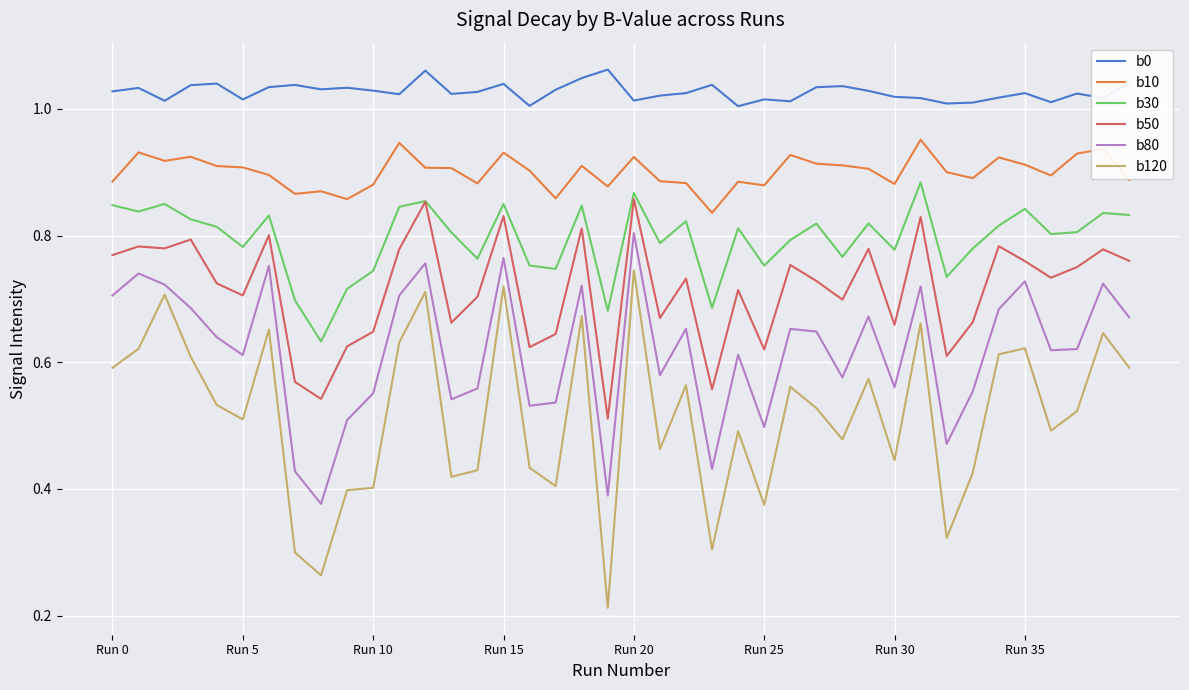

At how many categories does at least one series exceed 0?

40